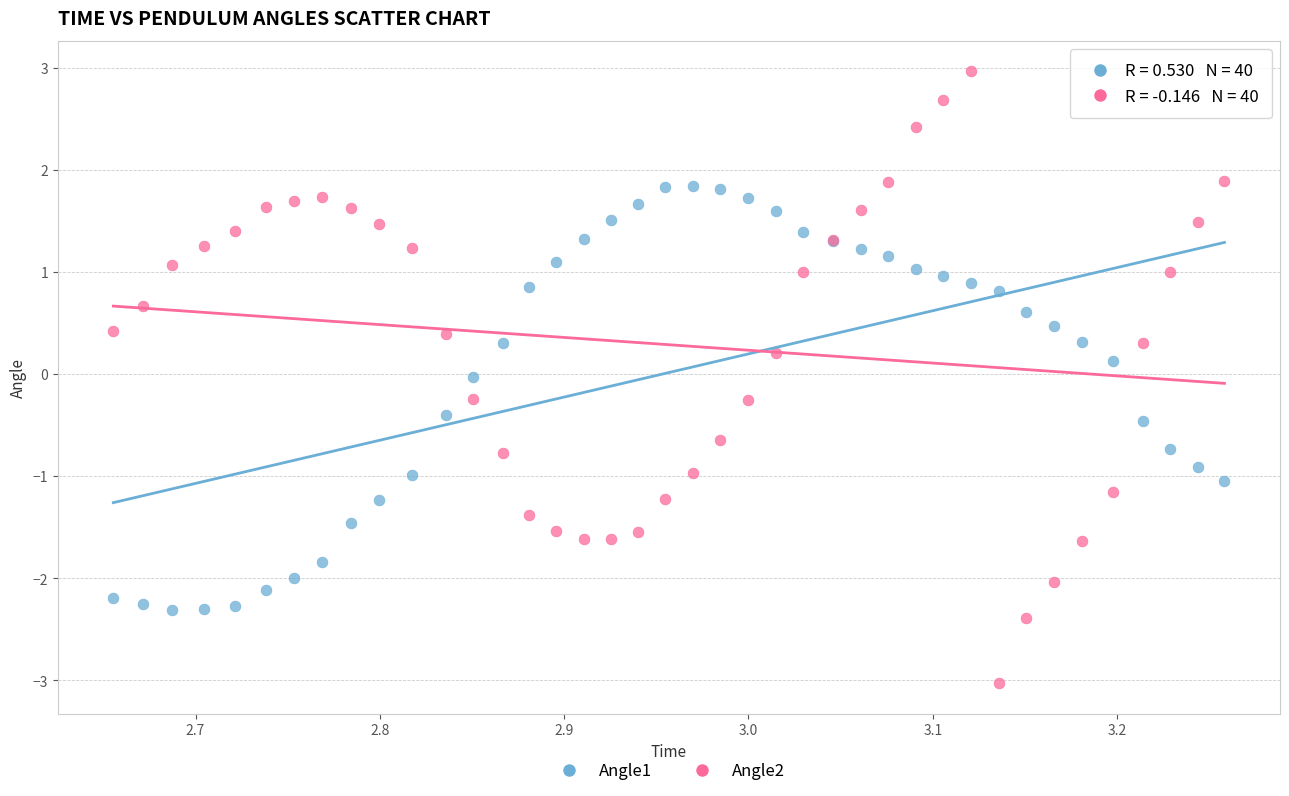

What are all the series names shown in the legend?

Angle1, Angle2